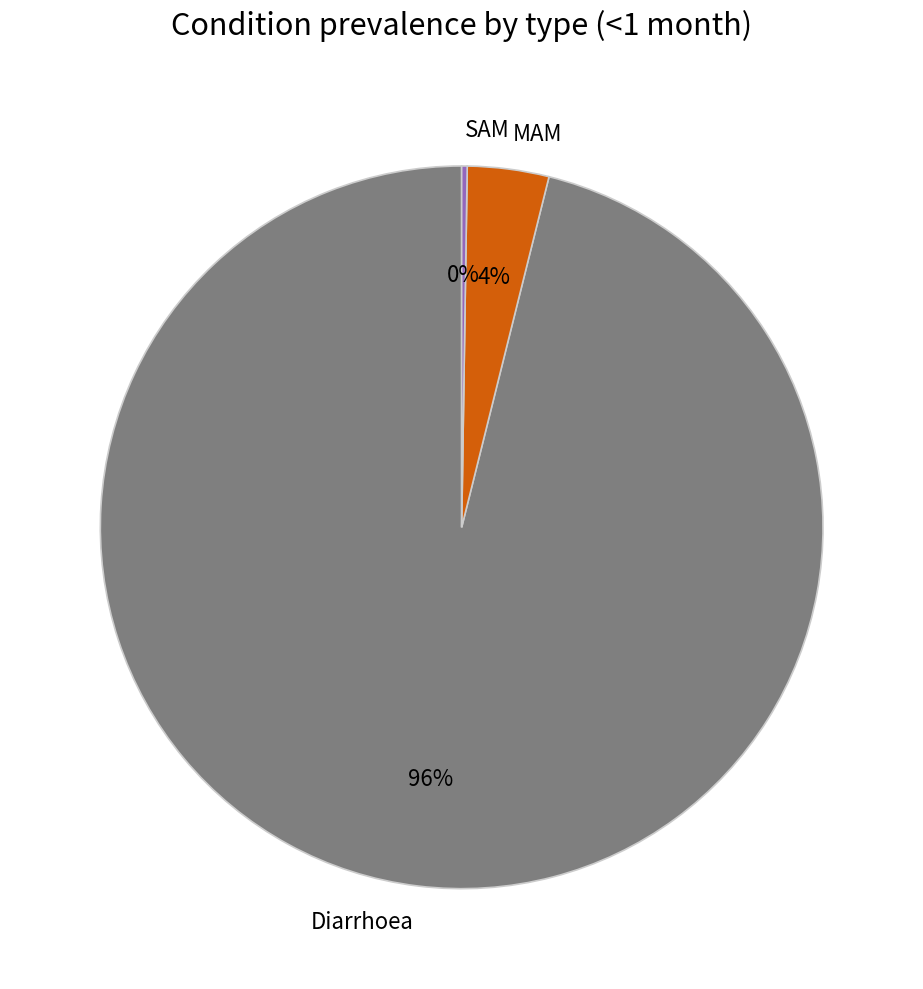

Does any single category account for the majority?

Yes